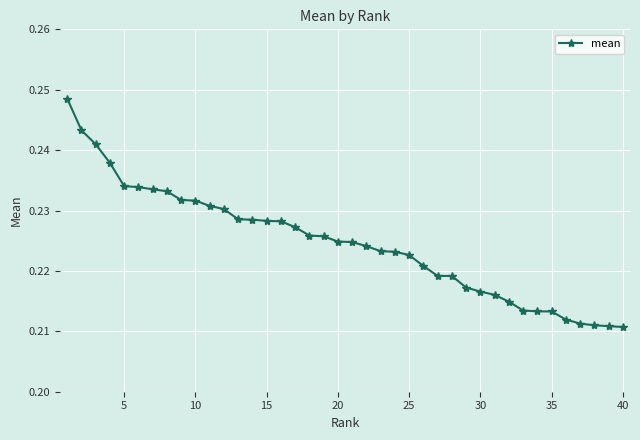

What is the sum of all values?

9.0